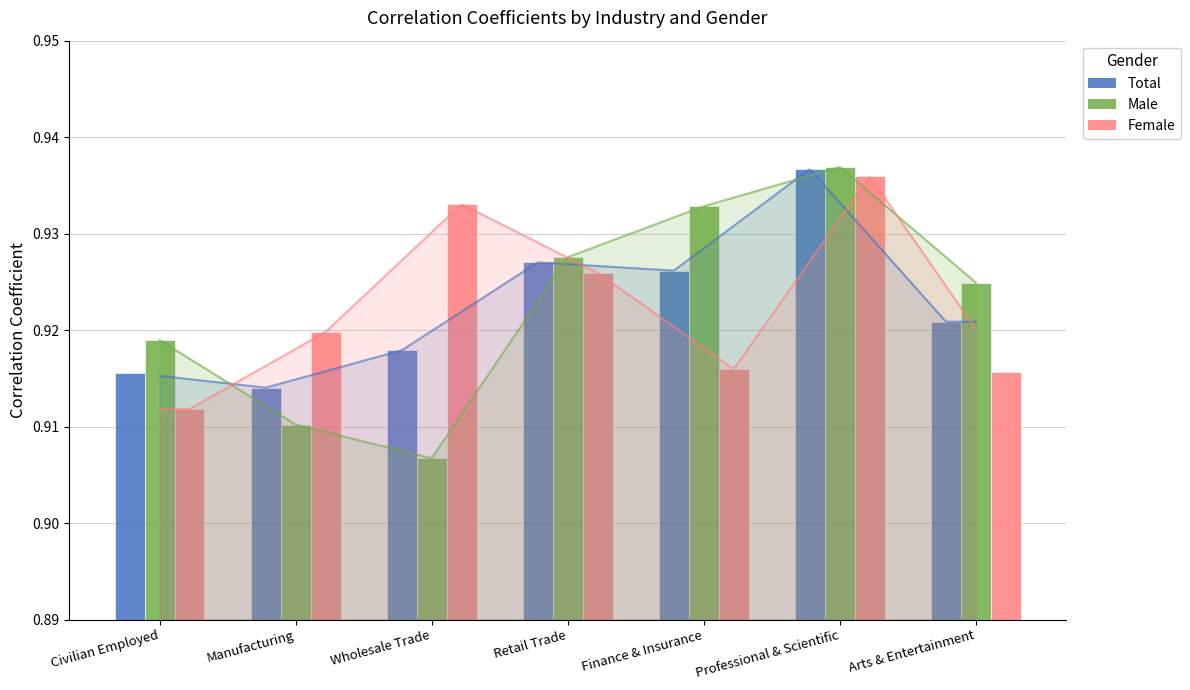

Count the number of categories in the chart.

7